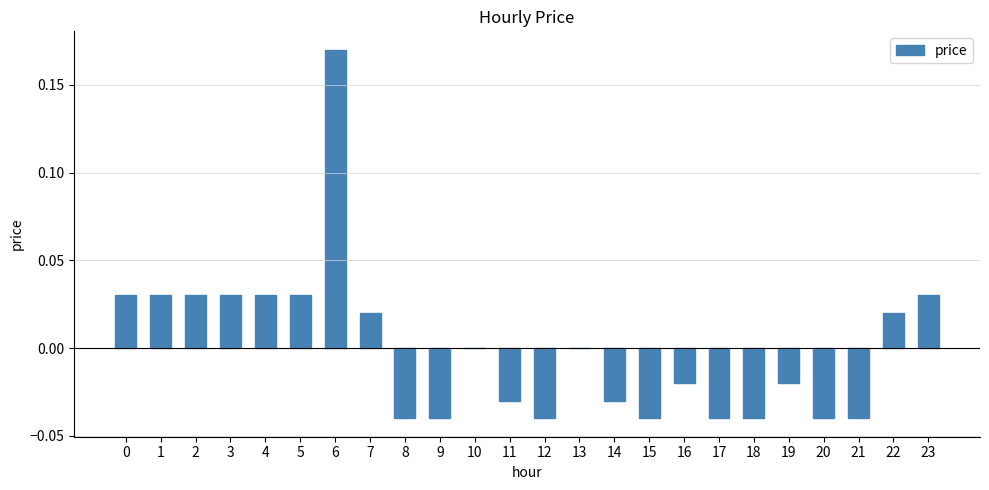

Are the bars horizontal?

No